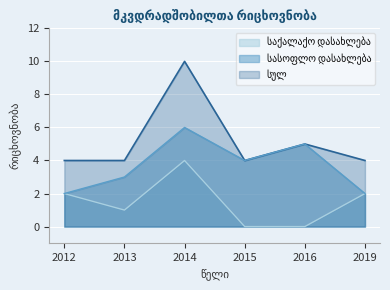

At which label does სასოფლო დასახლება reach its minimum?

2012